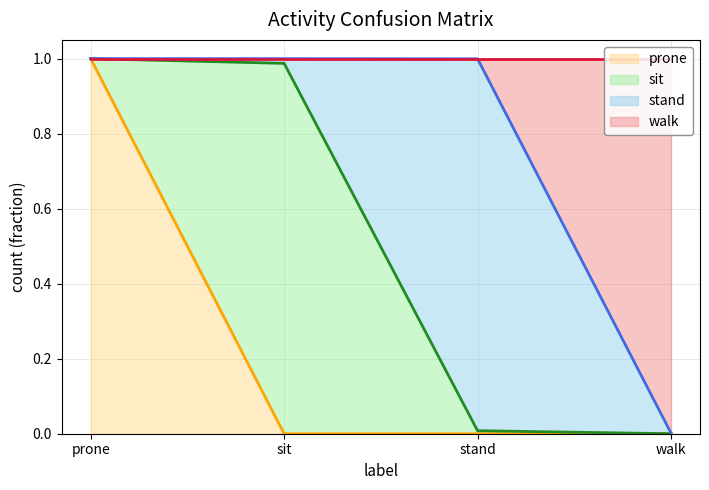

The walk series shows 0.0 at walk. True or false?

False